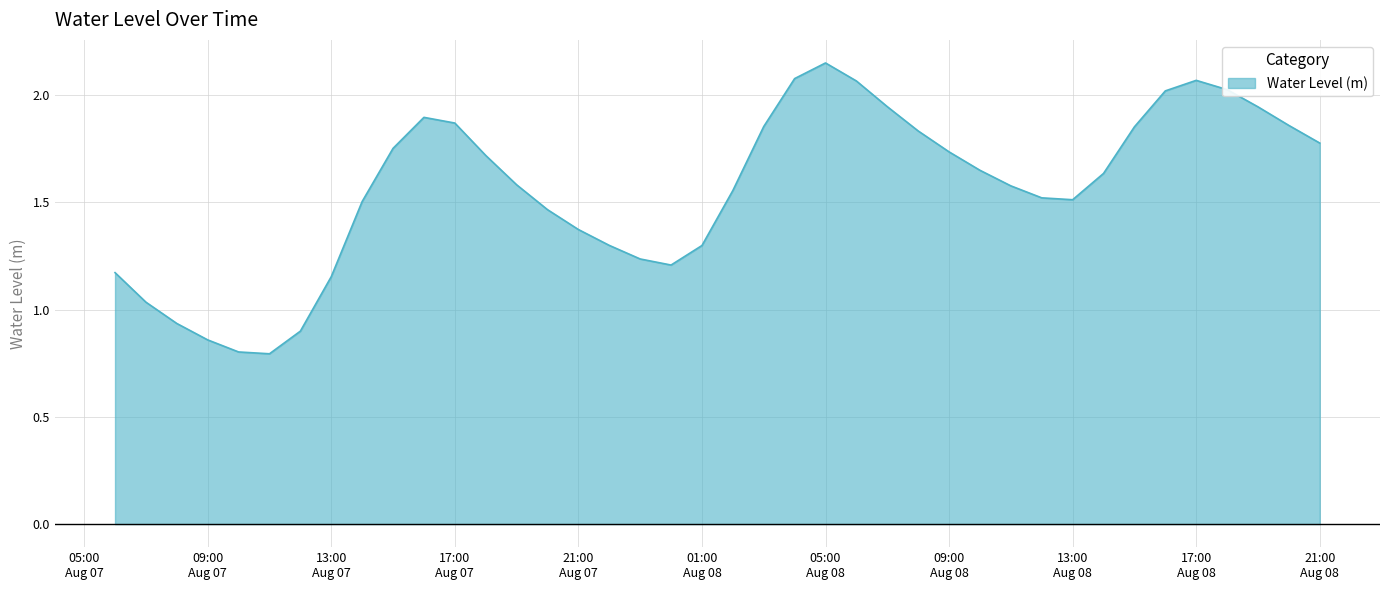

What is the smallest value displayed?

0.8